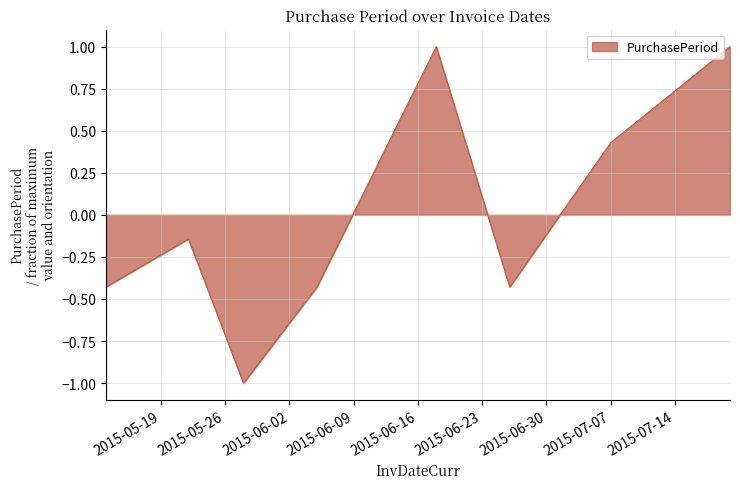

How many interior local peaks (higher than both neighbors) does the data have?

2